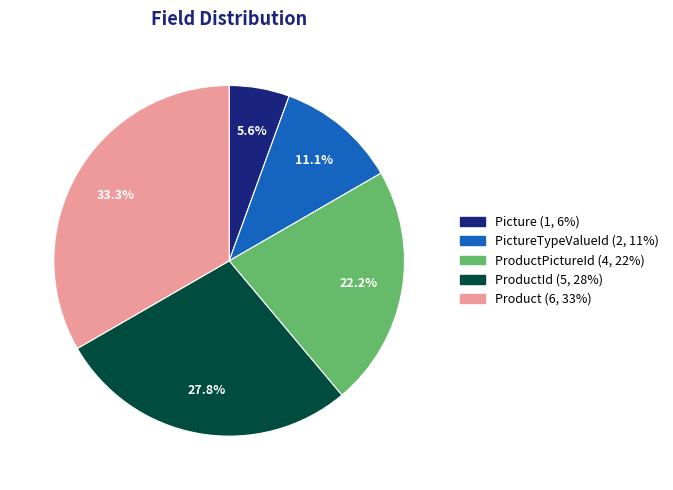

Does any single category account for the majority?

No